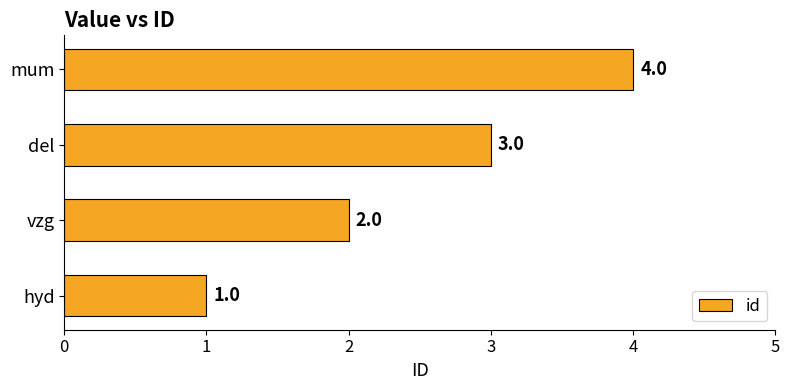

Which category has the lowest value across all series?

hyd